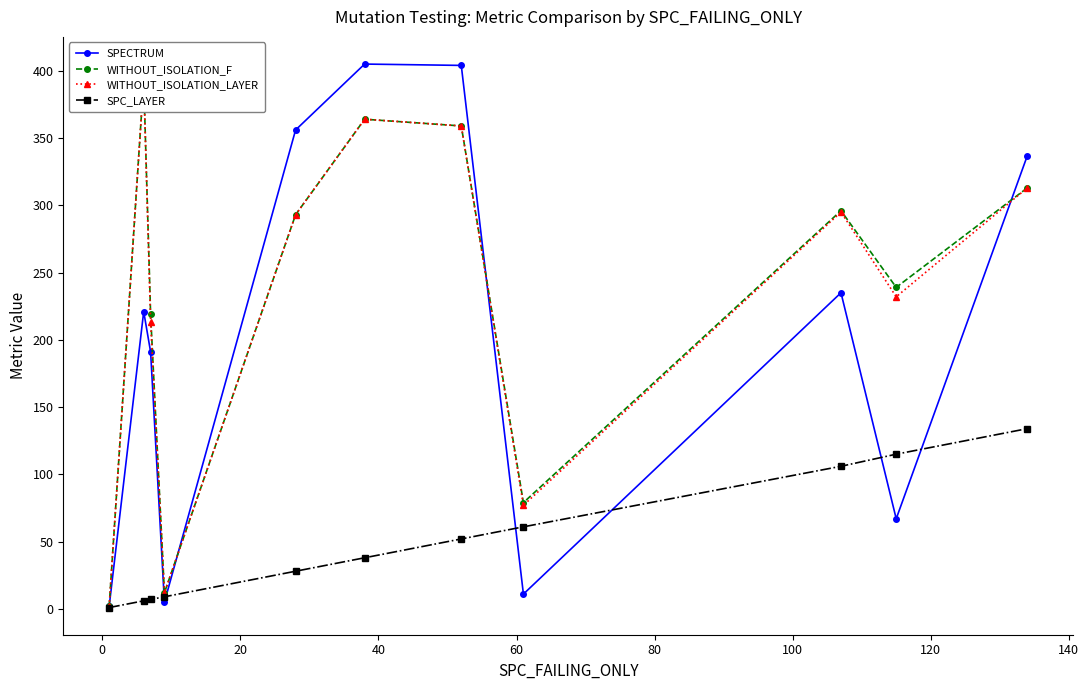

In SPECTRUM, how many points are lower than both neighbors (excluding endpoints)?

3